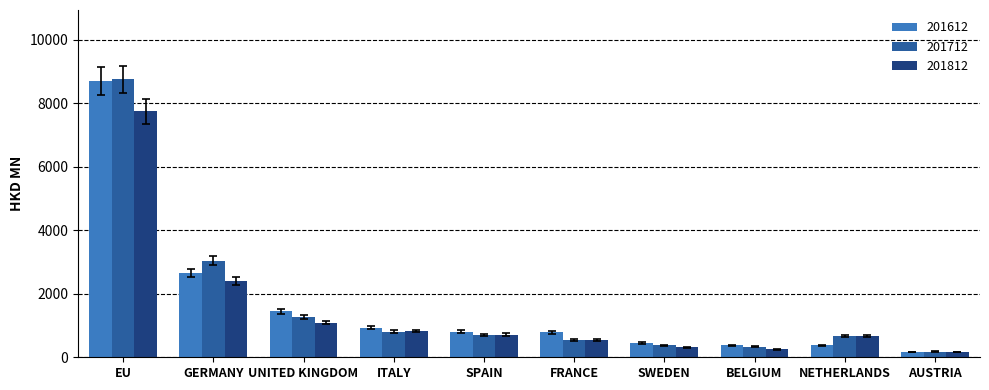

At which category is the sum across all series the highest?

EU